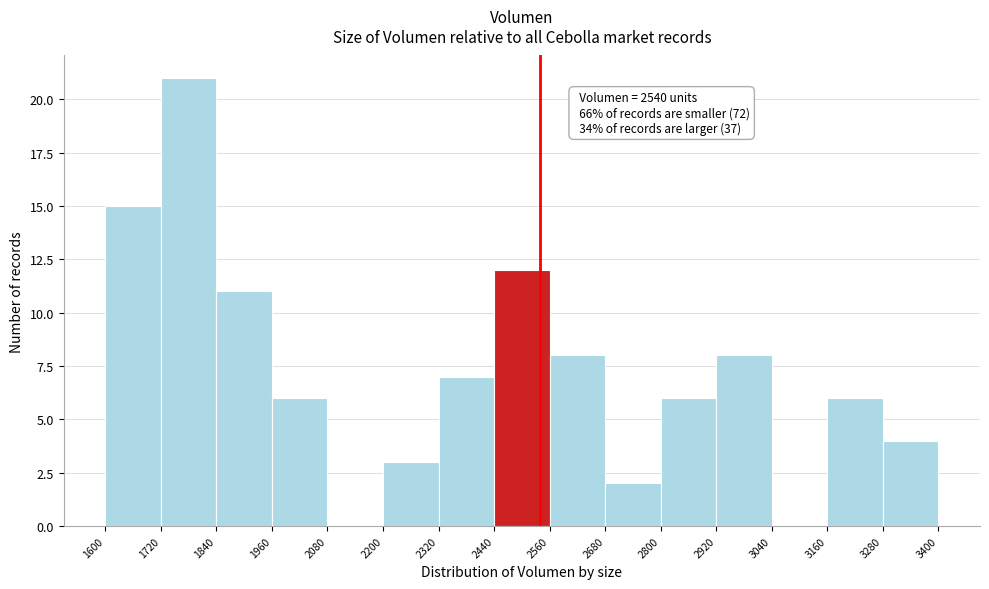

Over which range of the x-axis is the bar tallest?

1720 to 1840